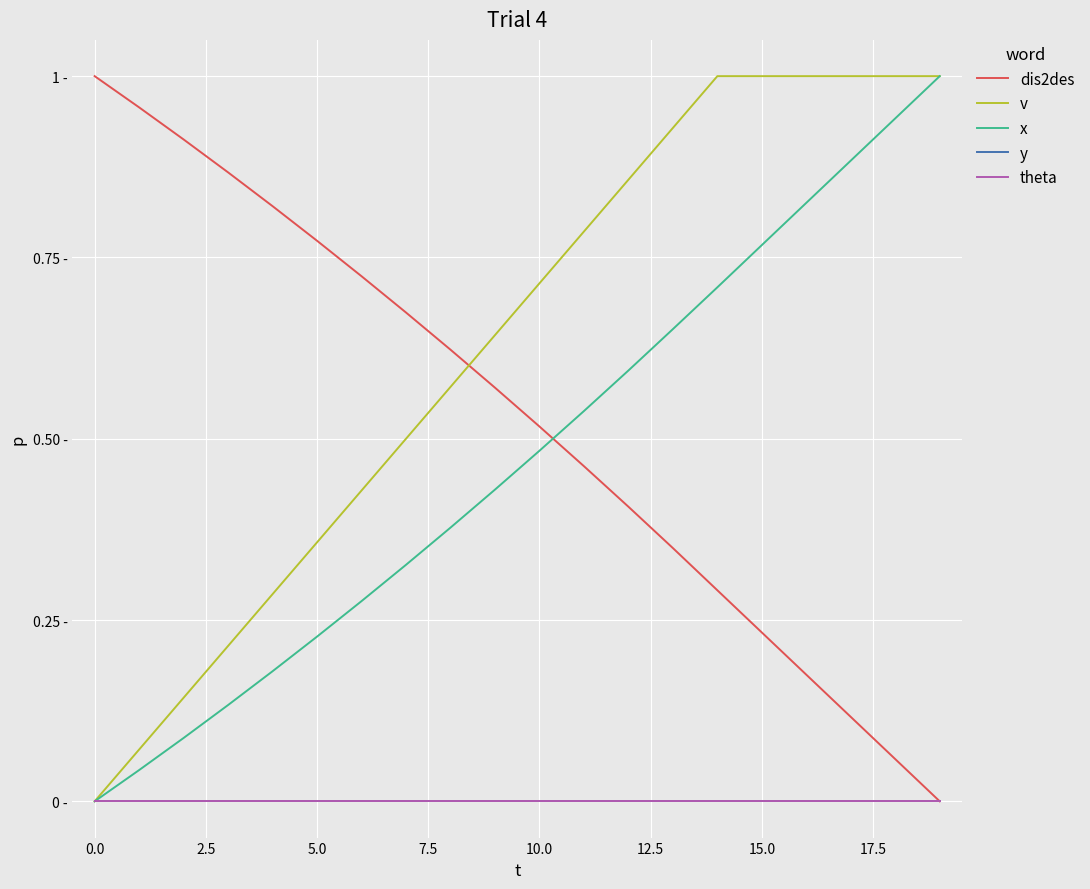

Does the chart display data point markers on the line(s)?

No